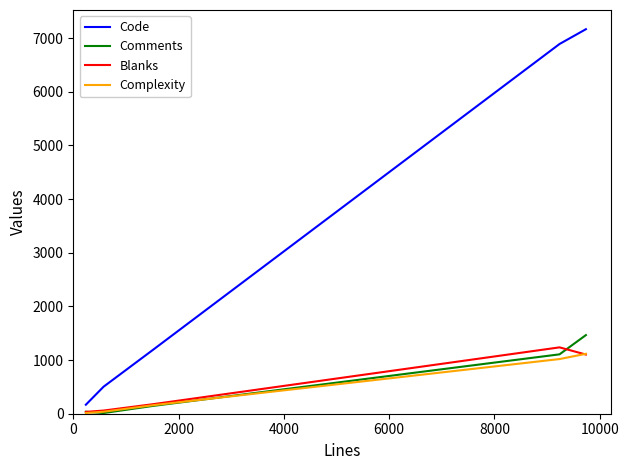

Which series has the largest total across all categories?

Code